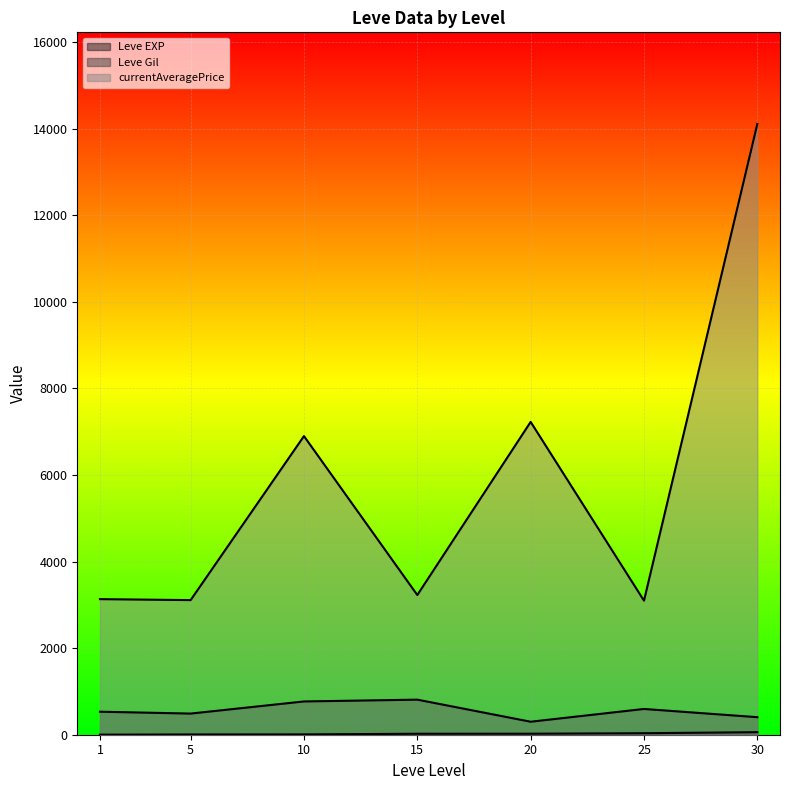

Which series has the widest spread of values?

currentAveragePrice